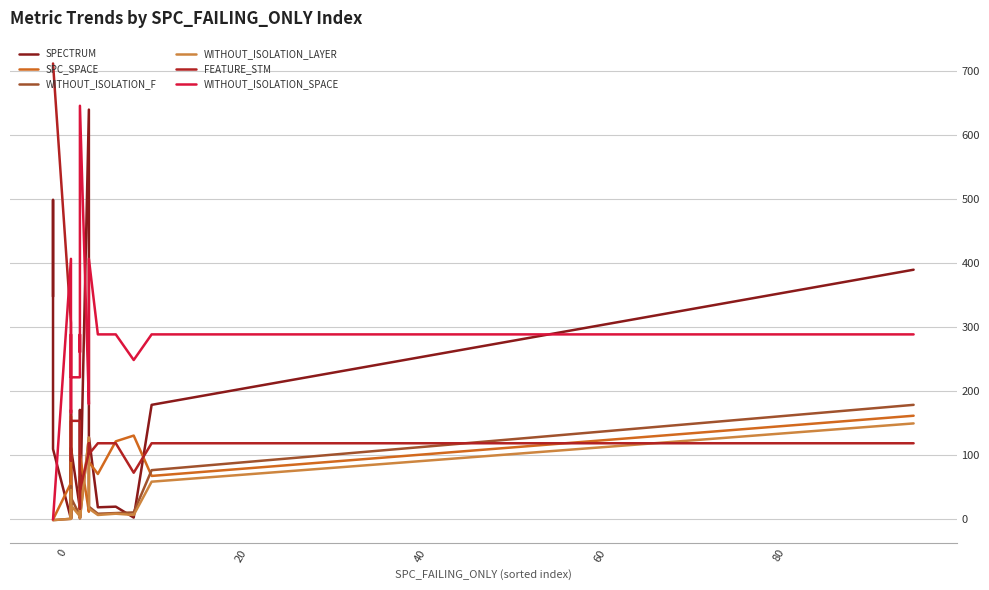

Is the value of WITHOUT_ISOLATION_LAYER at 11 greater than the value of WITHOUT_ISOLATION_SPACE at 0?

Yes